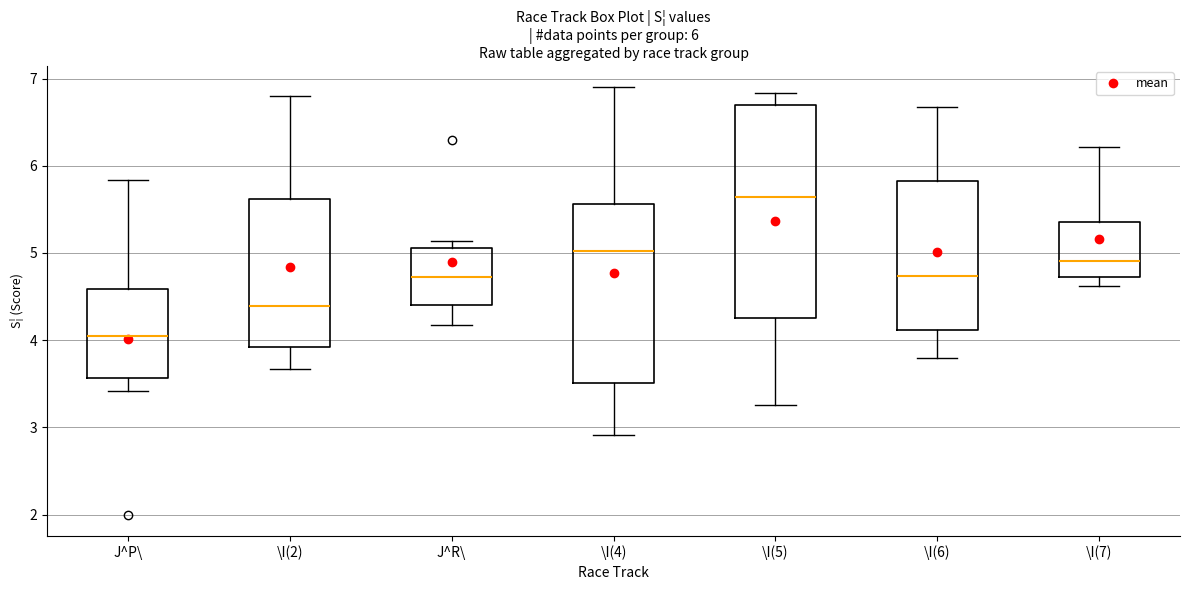

Which box has the lowest median line?

J^P\